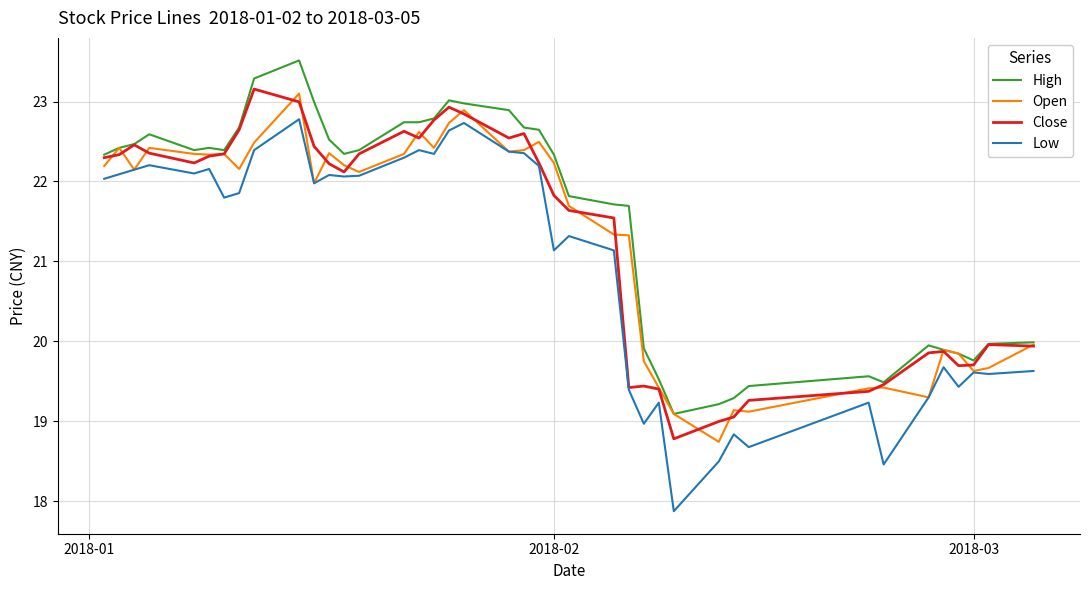

Which series has the widest spread of values?

Low